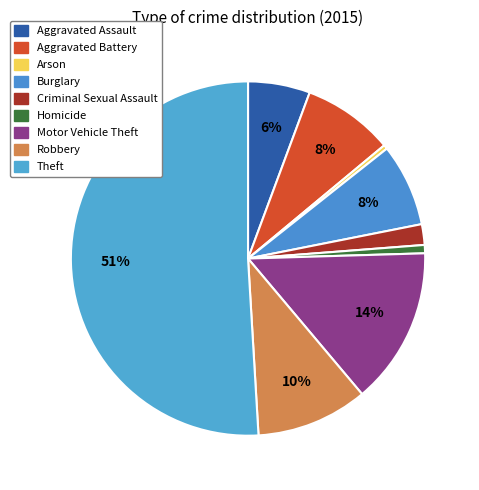

How many segments does this pie chart have?

9